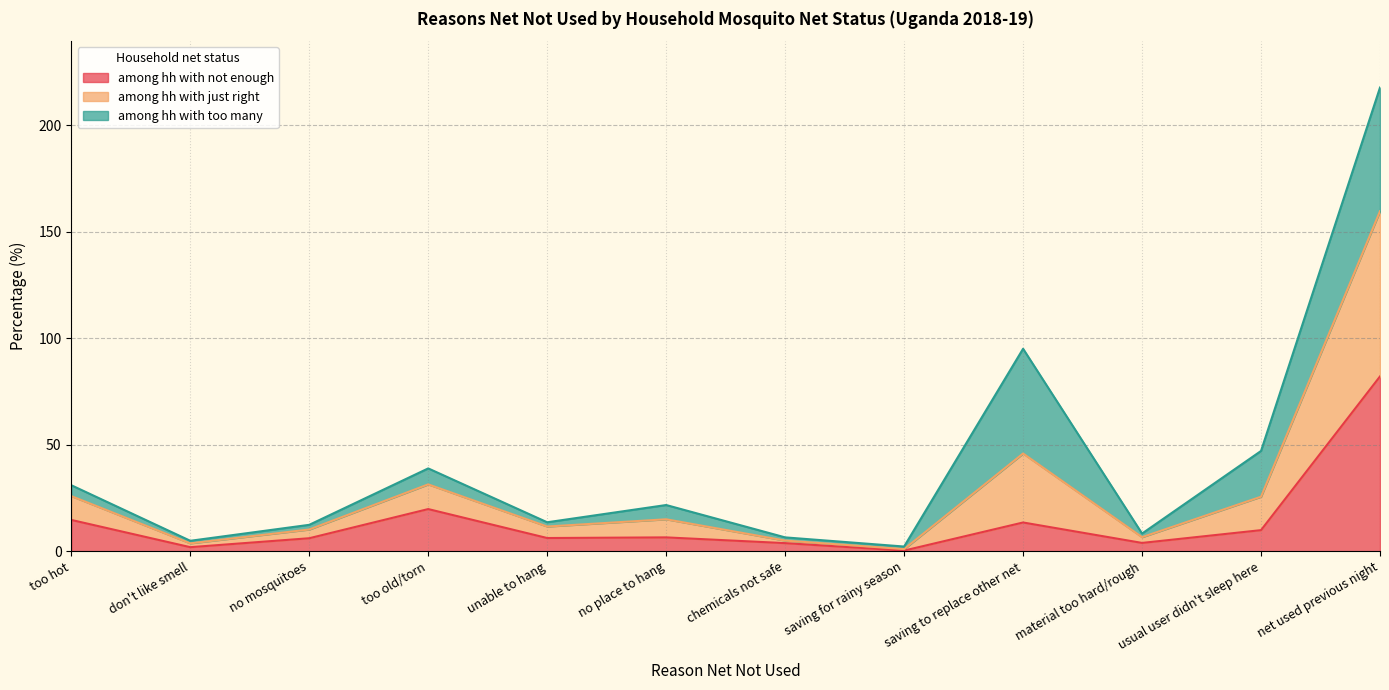

List the labels in order of among hh with just right value, smallest first.

saving for rainy season, don't like smell, chemicals not safe, material too hard/rough, no mosquitoes, unable to hang, no place to hang, too hot, too old/torn, usual user didn't sleep here, saving to replace other net, net used previous night